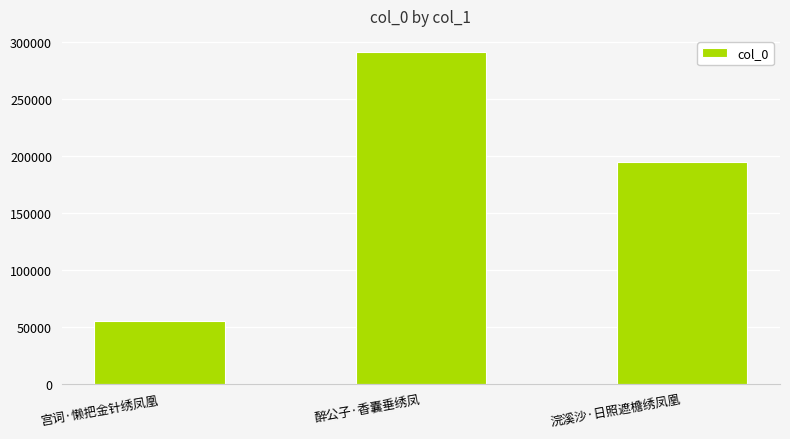

What is the change in value from 宫词·懒把金针绣凤凰 to 醉公子·香囊垂绣凤?

+235648